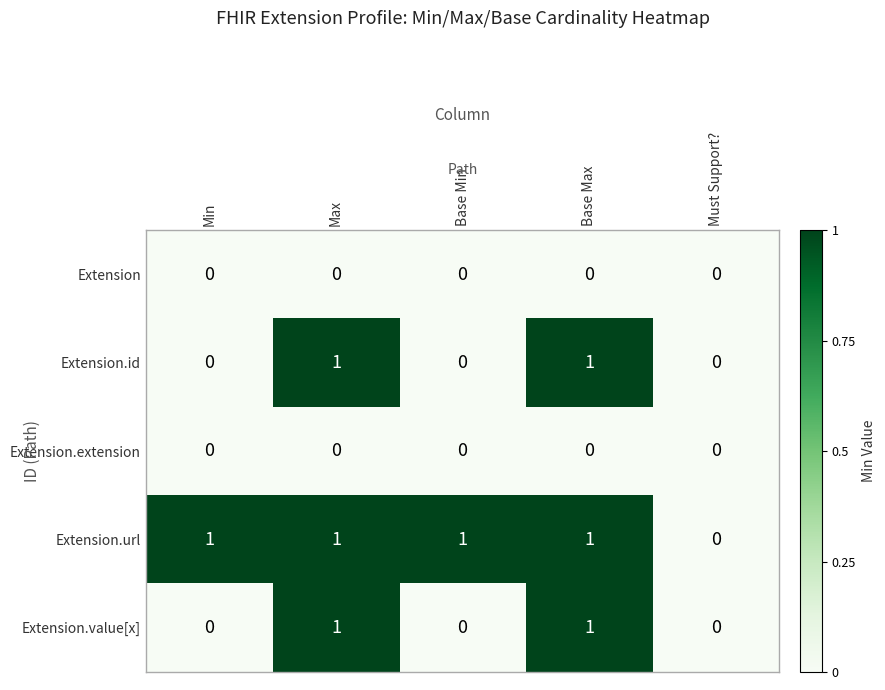

What is the total value across all series at Base Max?

3